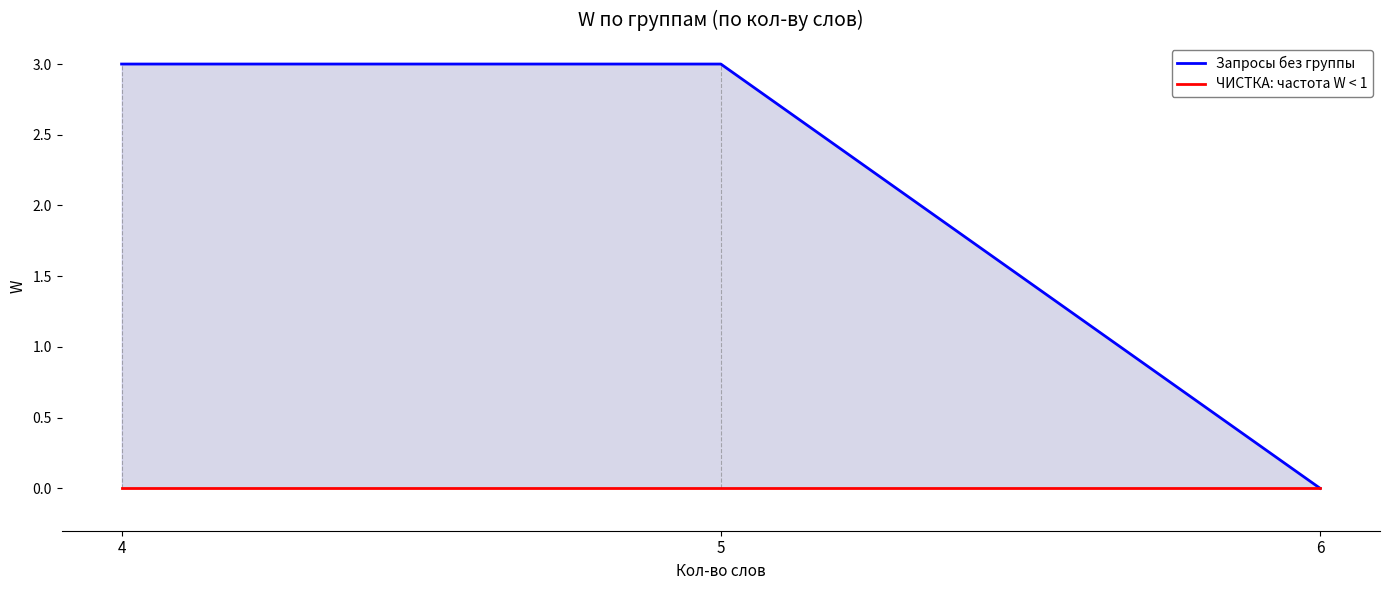

What is the total value across all series at 5?

3